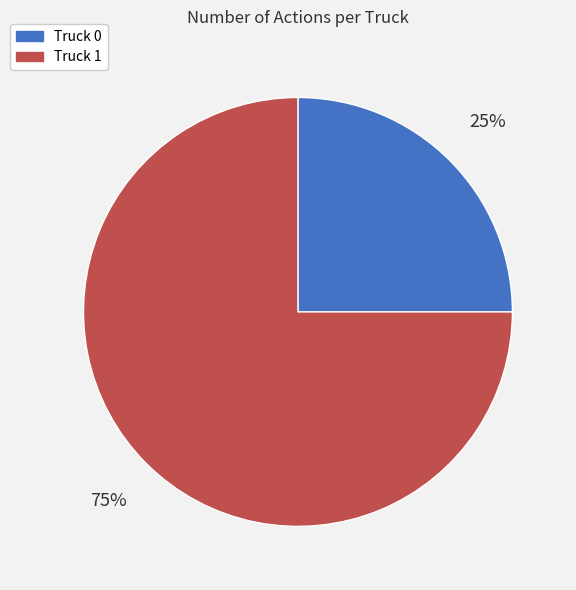

Which category accounts for the majority?

Truck 1